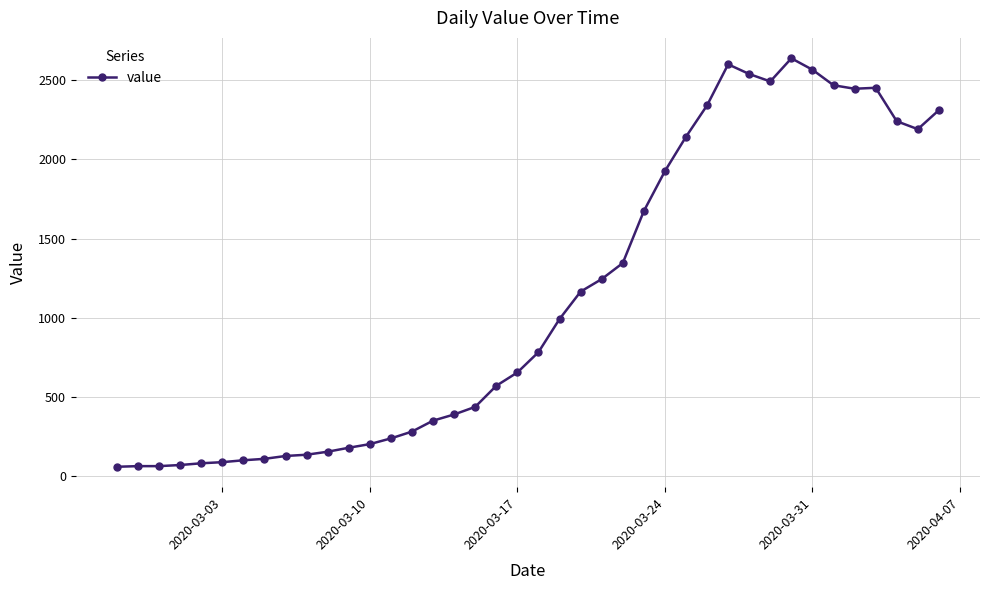

What is the minimum value shown in the chart?

61